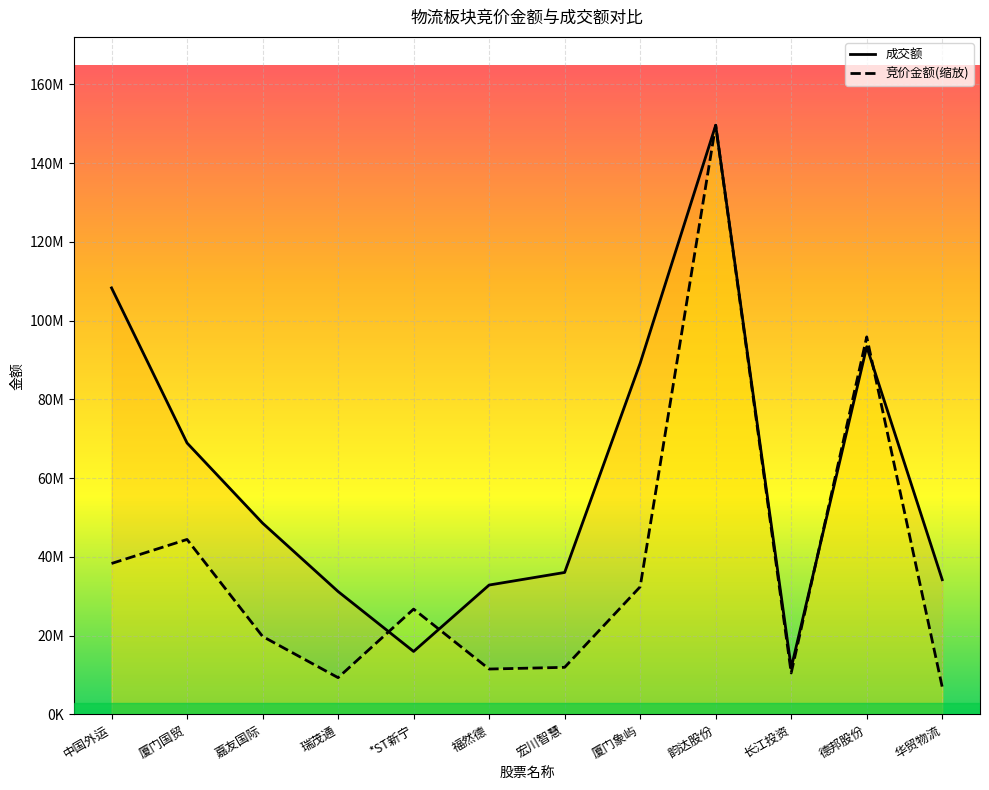

Rank the series by their average value, from highest to lowest.

成交额, 竞价金额(缩放)